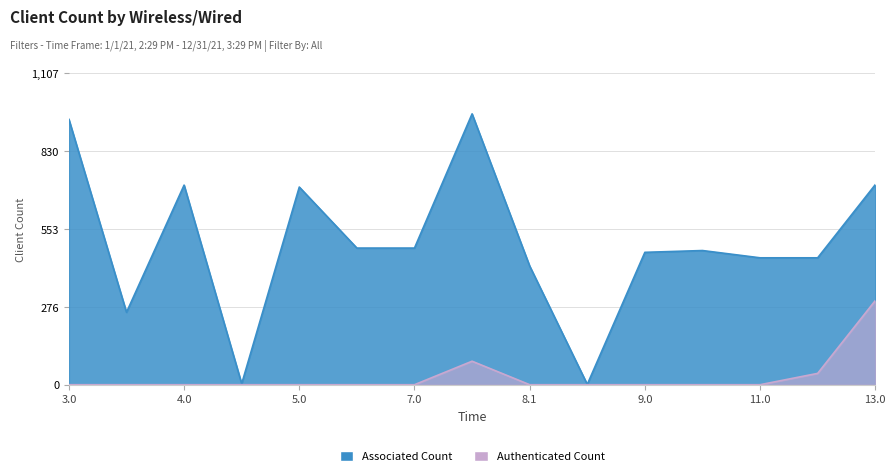

Is the value of Authenticated Count at 5.0 greater than the value of Associated Count at 12.0?

No